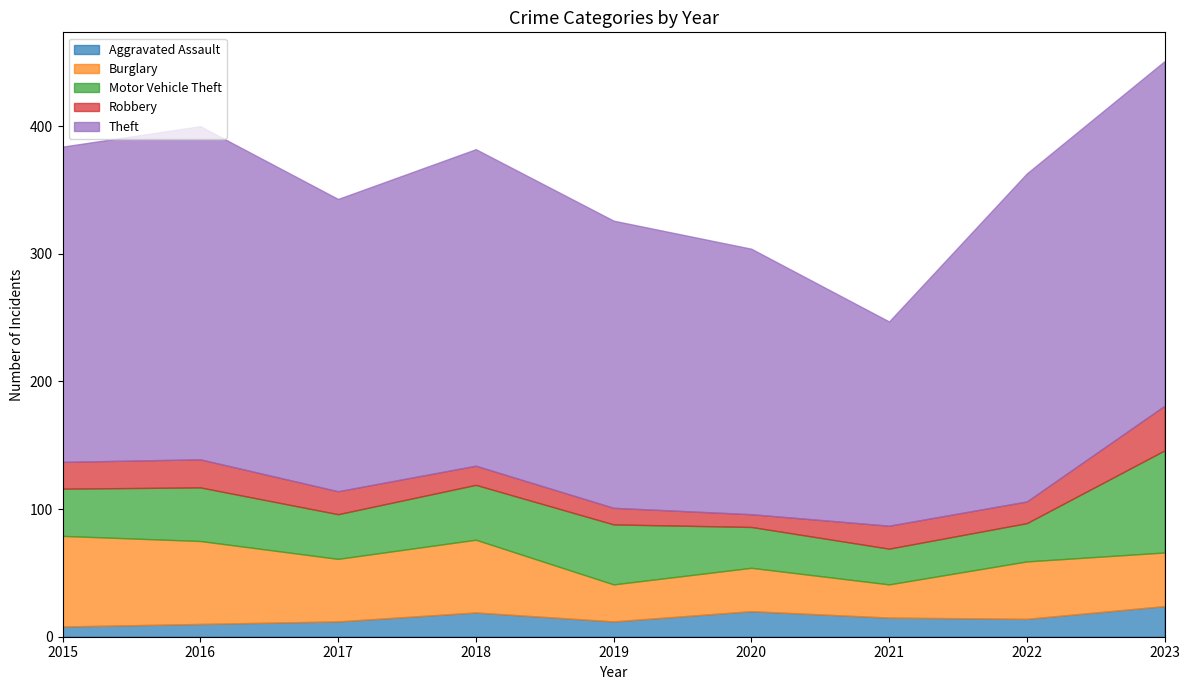

What is the lowest value of the Burglary series?

26